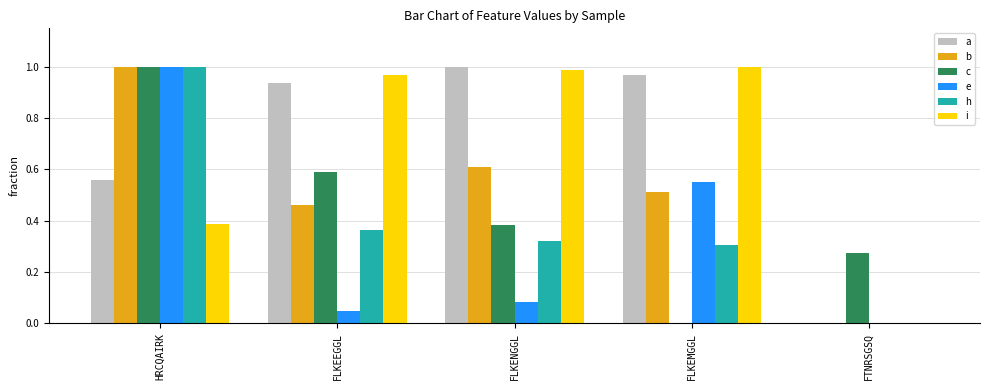

Between FLKEMGGL and FTNRSGSQ, which series saw the biggest shift?

i